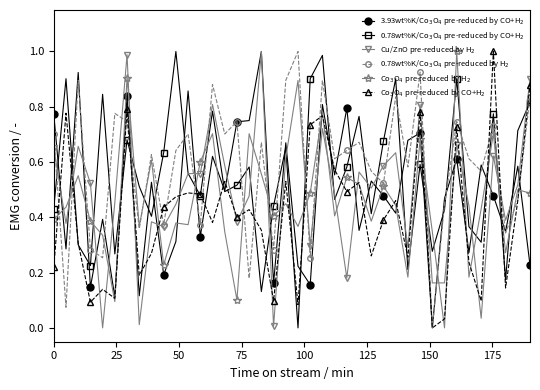

What are all the series names shown in the legend?

3.93wt%K/Co$_3$O$_4$ pre-reduced by CO+H$_2$, 0.78wt%K/Co$_3$O$_4$ pre-reduced by CO+H$_2$, Cu/ZnO pre-reduced by H$_2$, 0.78wt%K/Co$_3$O$_4$ pre-reduced by H$_2$, Co$_3$O$_4$ pre-reduced by H$_2$, Co$_3$O$_4$ pre-reduced by CO+H$_2$